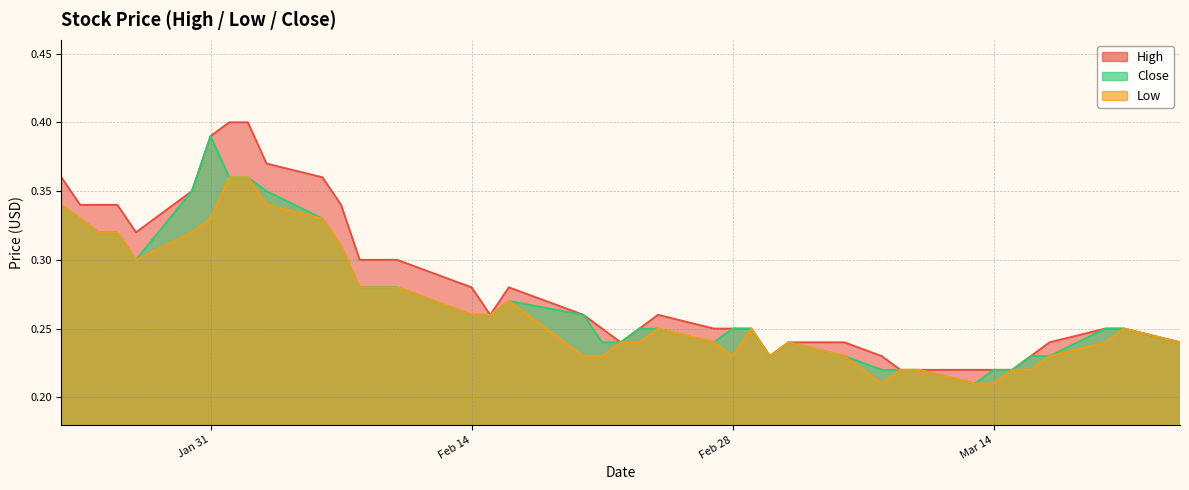

What are all the series names shown in the legend?

High, Close, Low